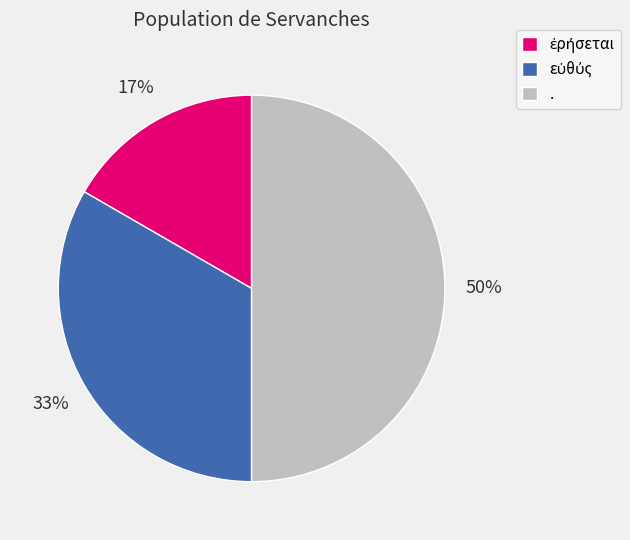

True or false: . accounts for 57% of the total.

False